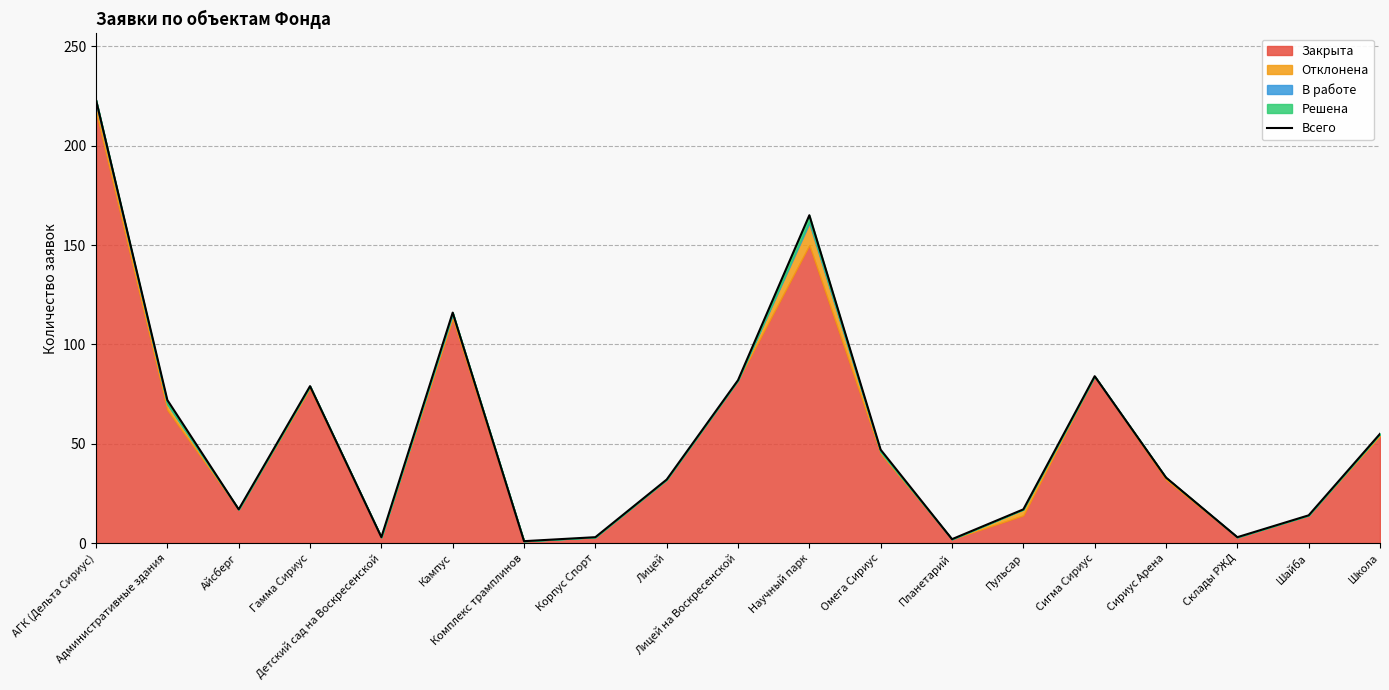

Does the chart have visible grid lines?

Yes